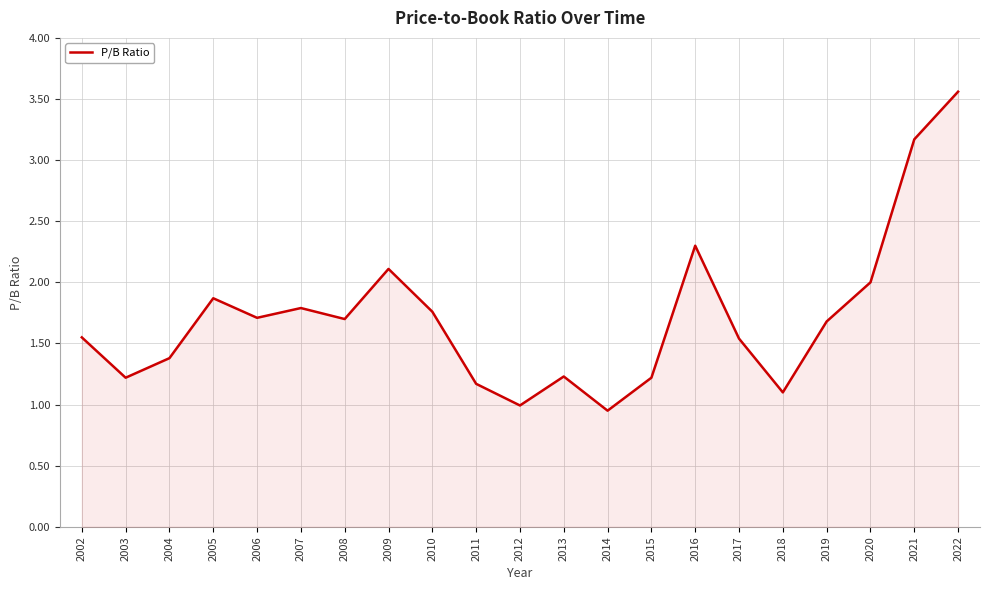

How many lines are shown in the chart?

1